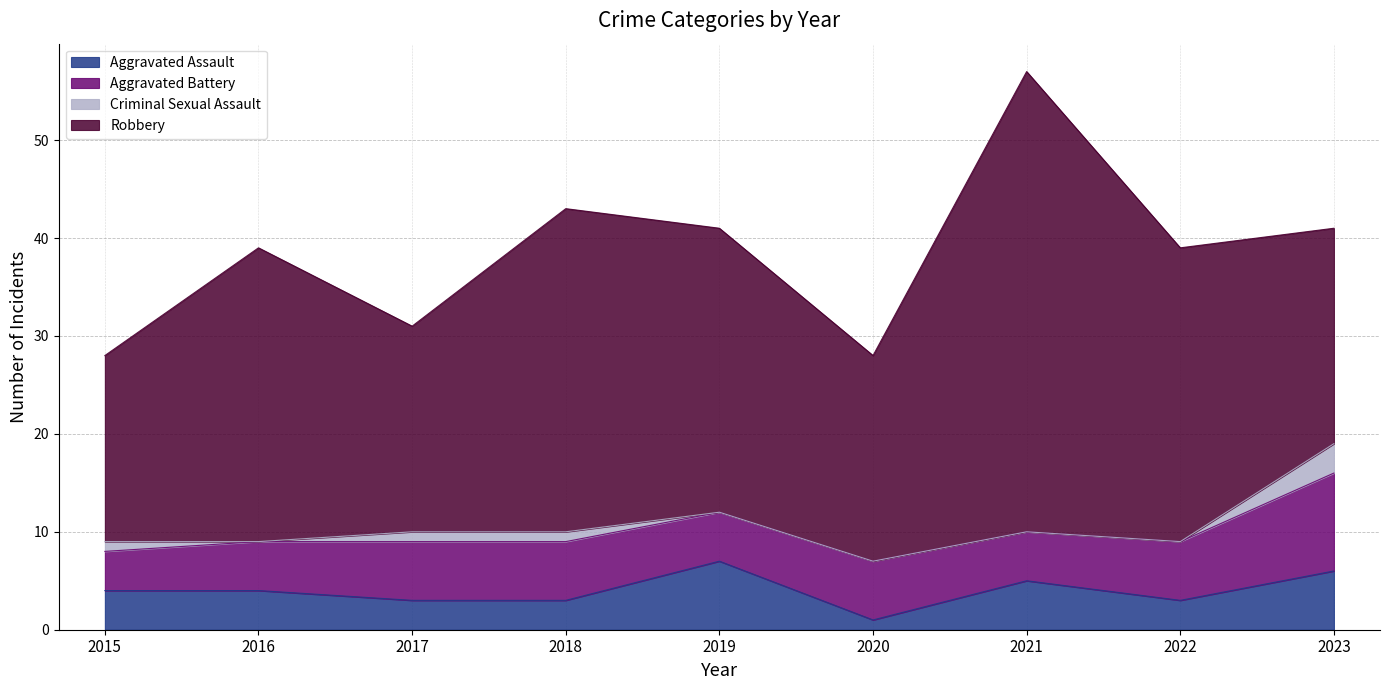

How many lines are shown in the chart?

4